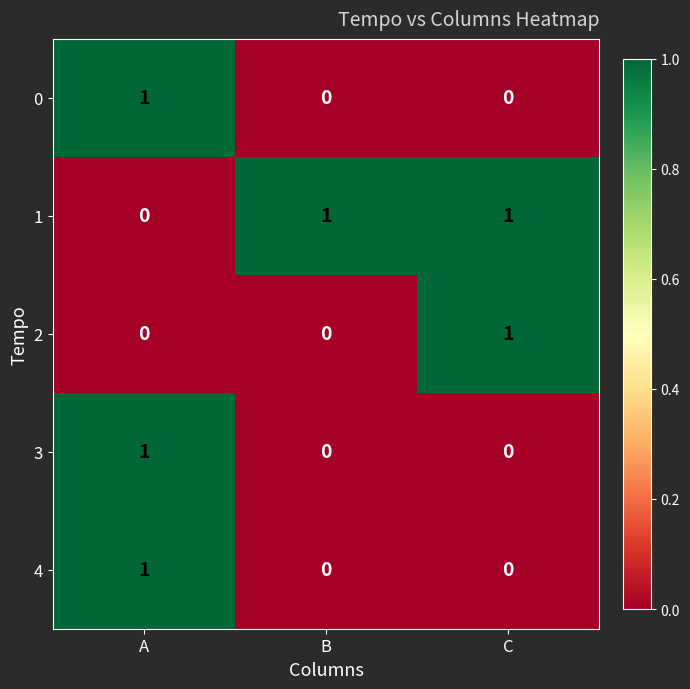

Count the 2 values in the range 0 to 1.

3